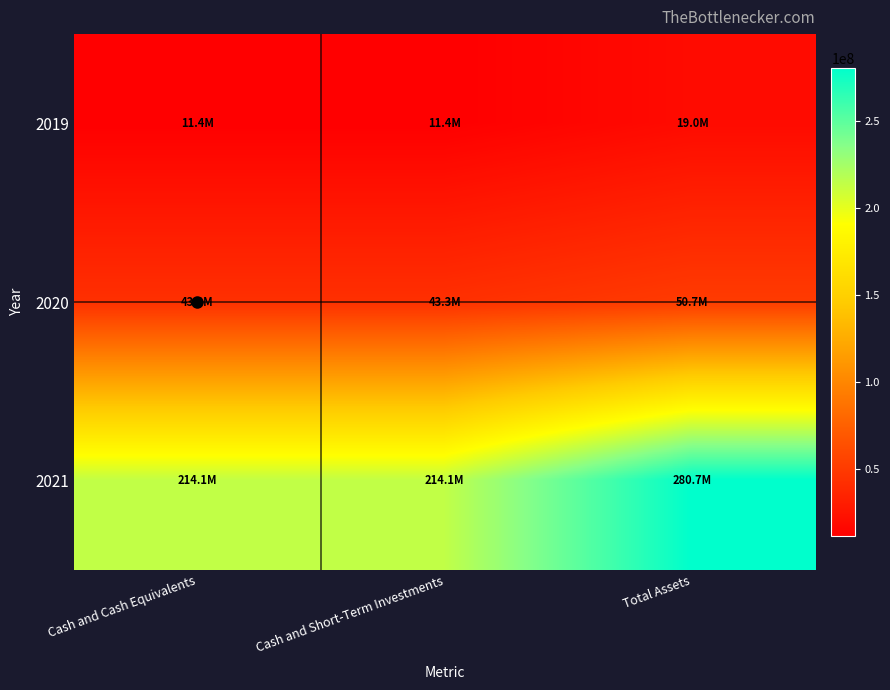

Which has a higher value, Cash and Short-Term Investments or Total Assets?

Total Assets